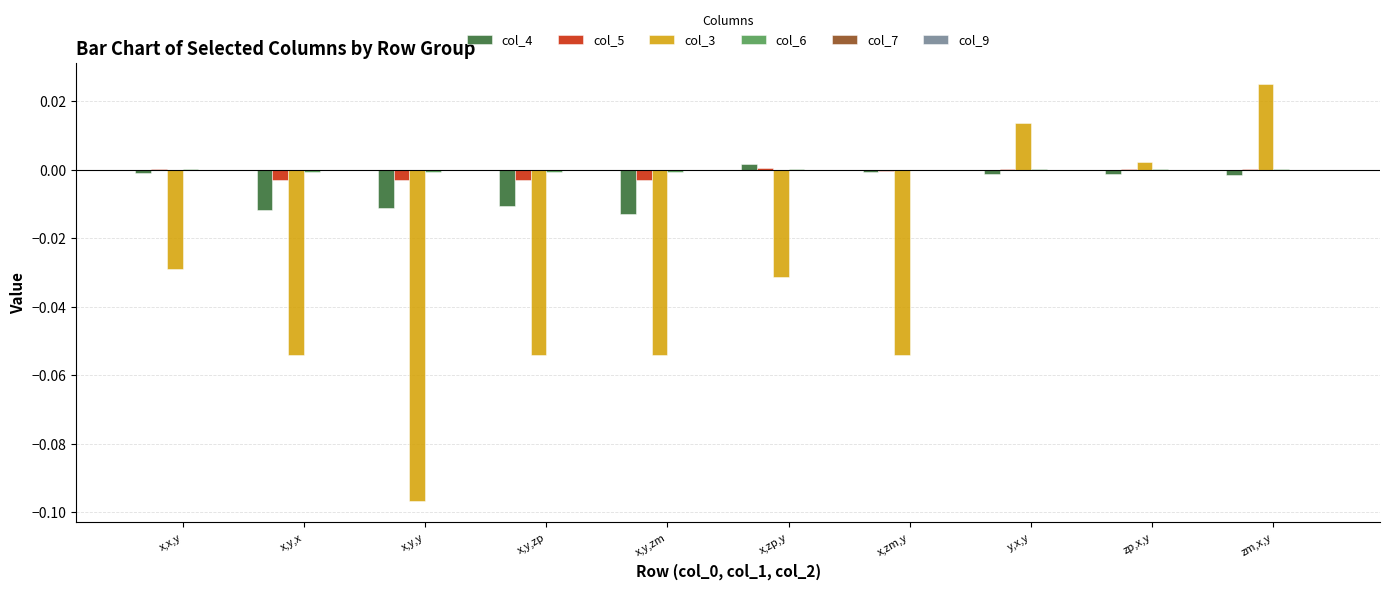

Is the value of col_4 at x,zm,y greater than the value of col_3 at y,x,y?

No